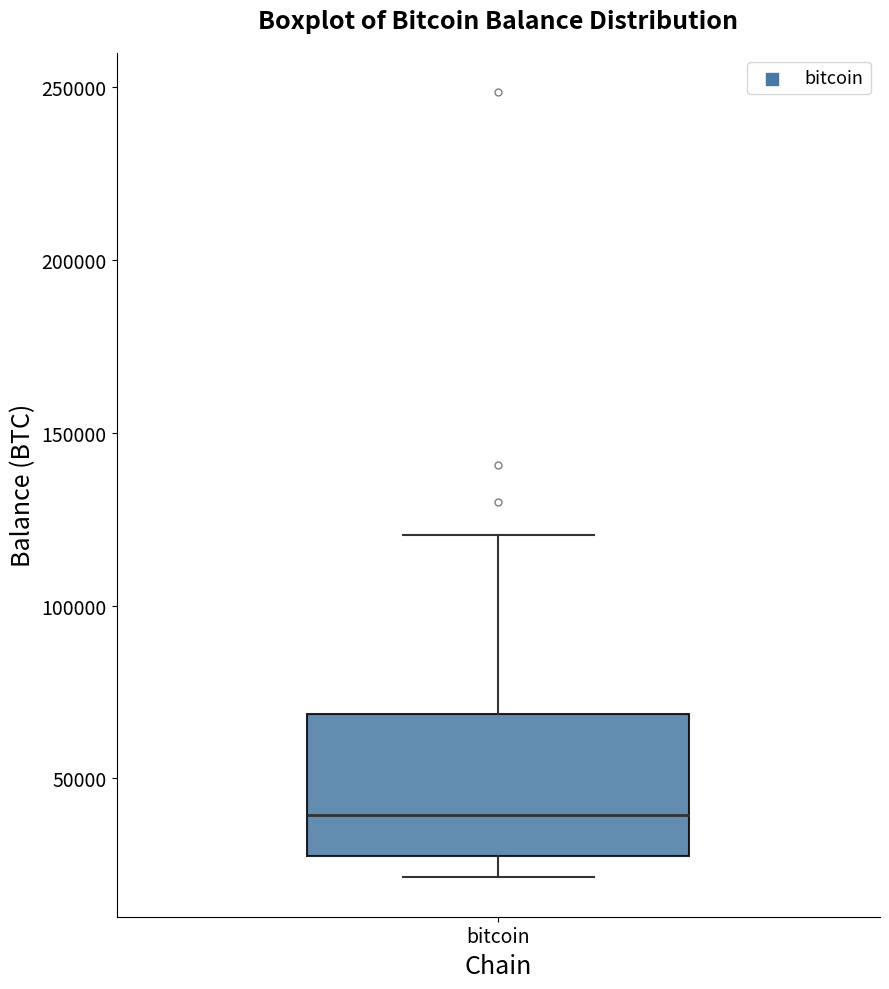

Read this box plot against the y-axis: the position of the median line, the range covered by the box, and the ends of both whiskers. The values are not printed on the chart, so give them approximately, as read against the axis.

median 40000, box 25000 to 70000, whiskers 20000 to 120000